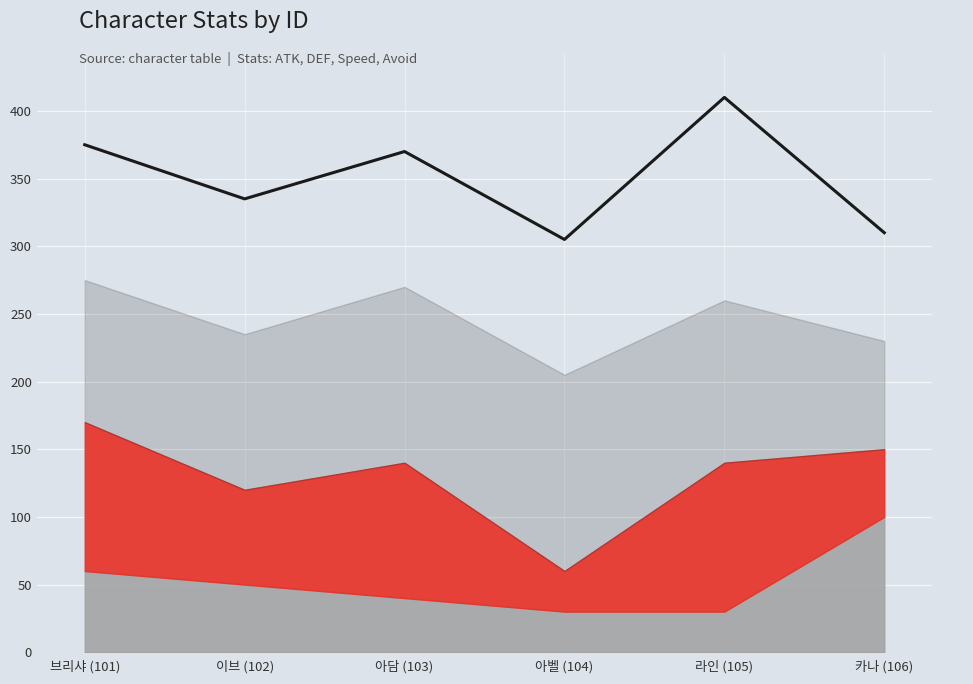

Where is the first local maximum?

아담 (103)